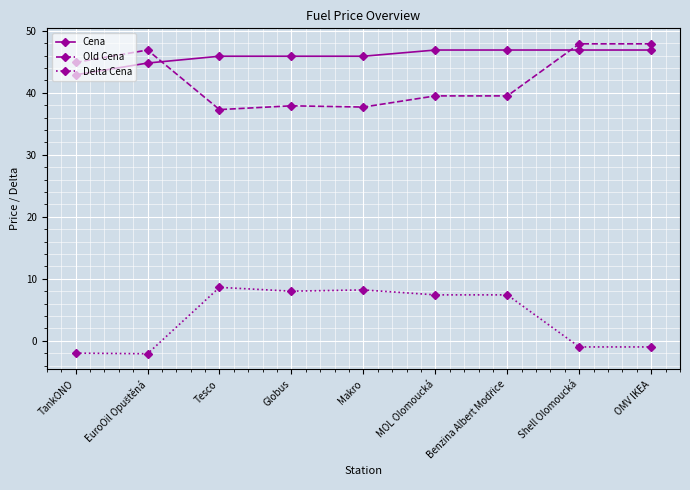

True or false: Cena and Delta Cena cross at least once.

False